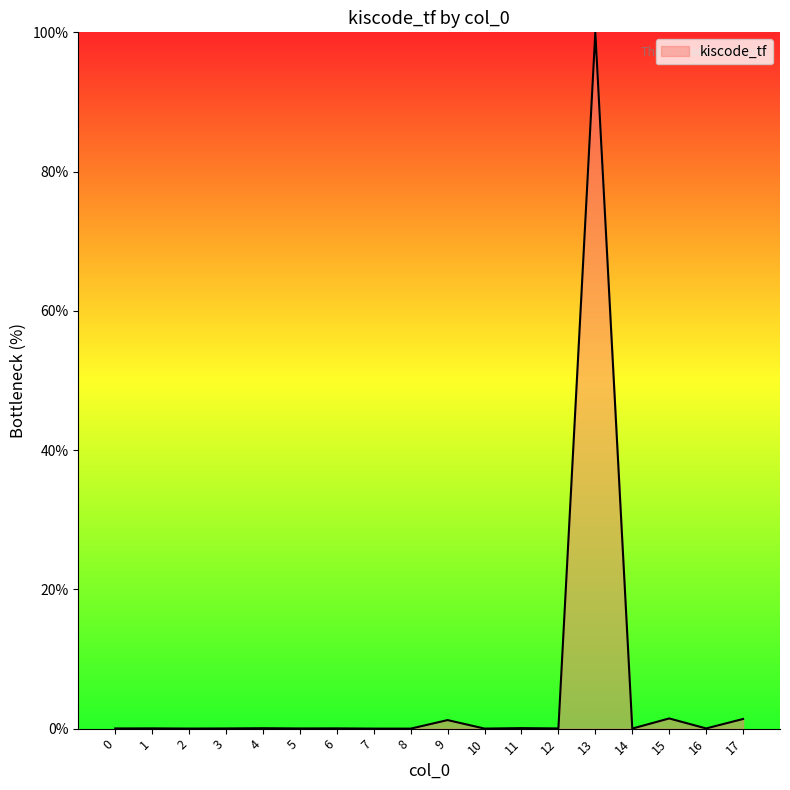

What is the difference between the maximum and minimum values?

100.0